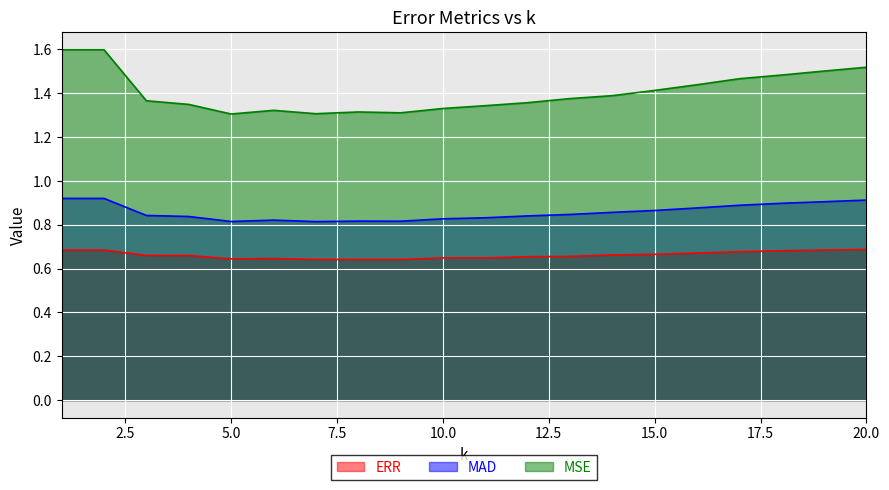

At which category does MSE reach its first local peak?

6